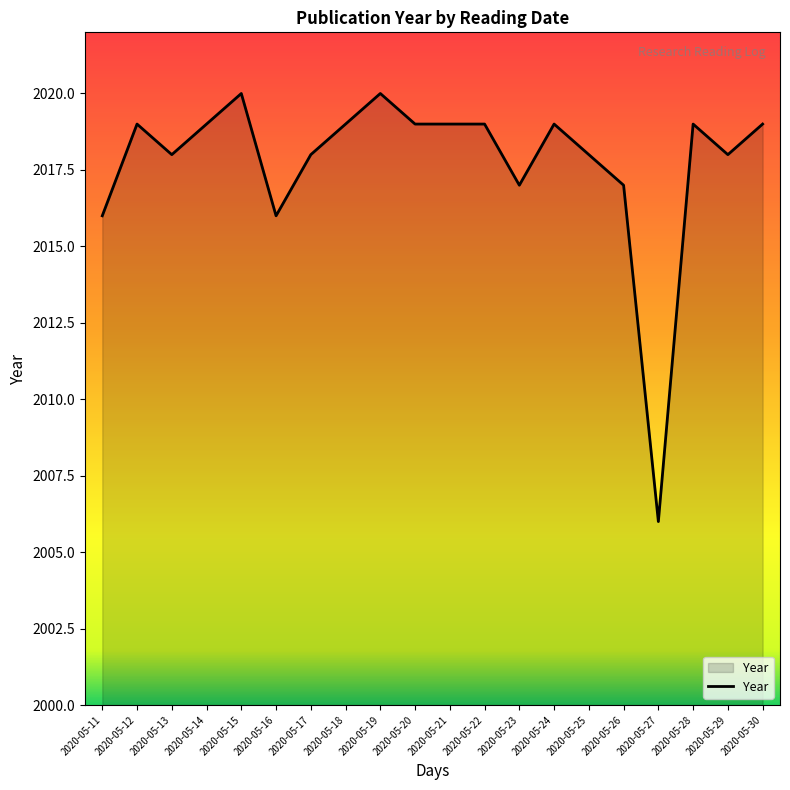

What is the sum of all values?

40355